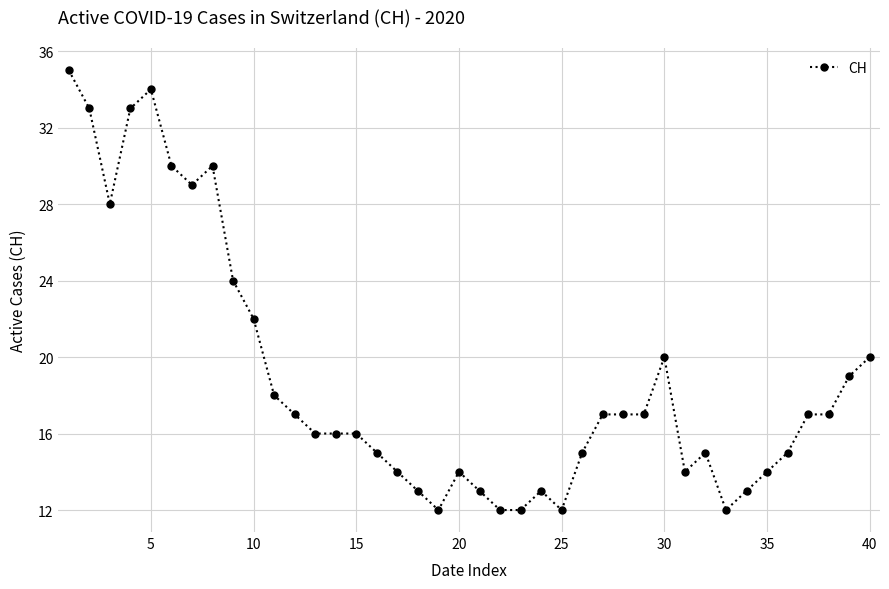

What is the minimum value shown in the chart?

12